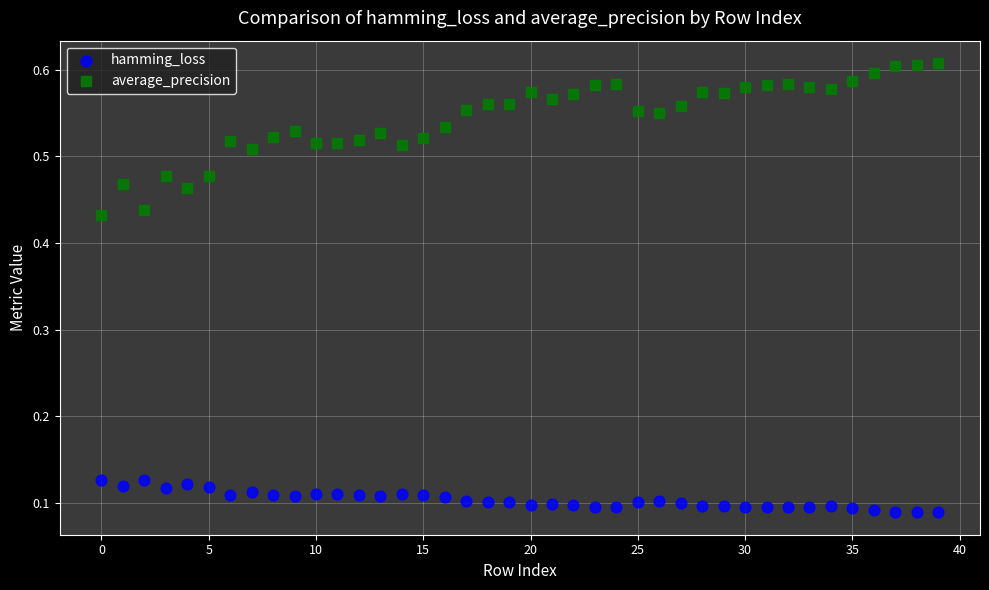

Which series has the largest Y range (max minus min)?

average_precision